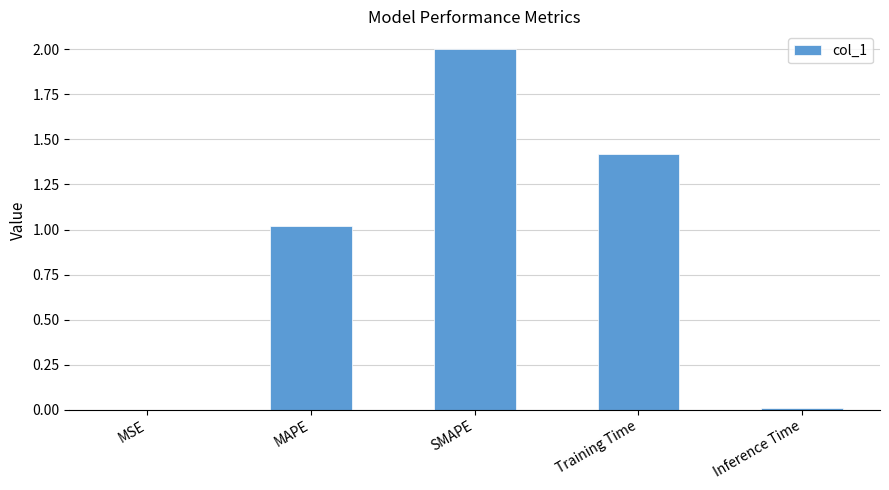

What is the difference between the values at MAPE and Inference Time?

1.0